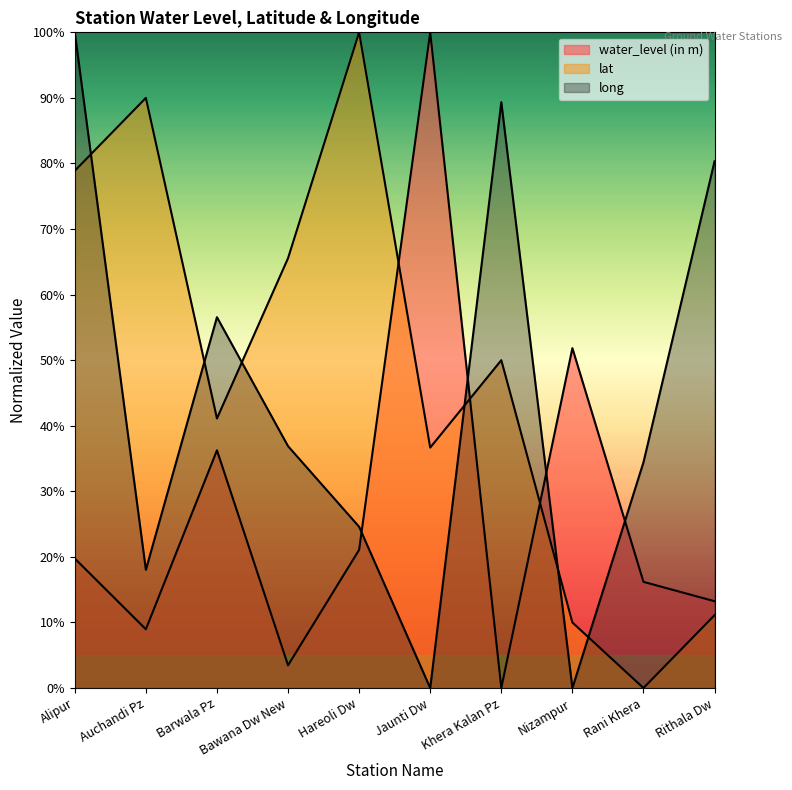

At which label does water_level (in m) first exceed 19?

Alipur